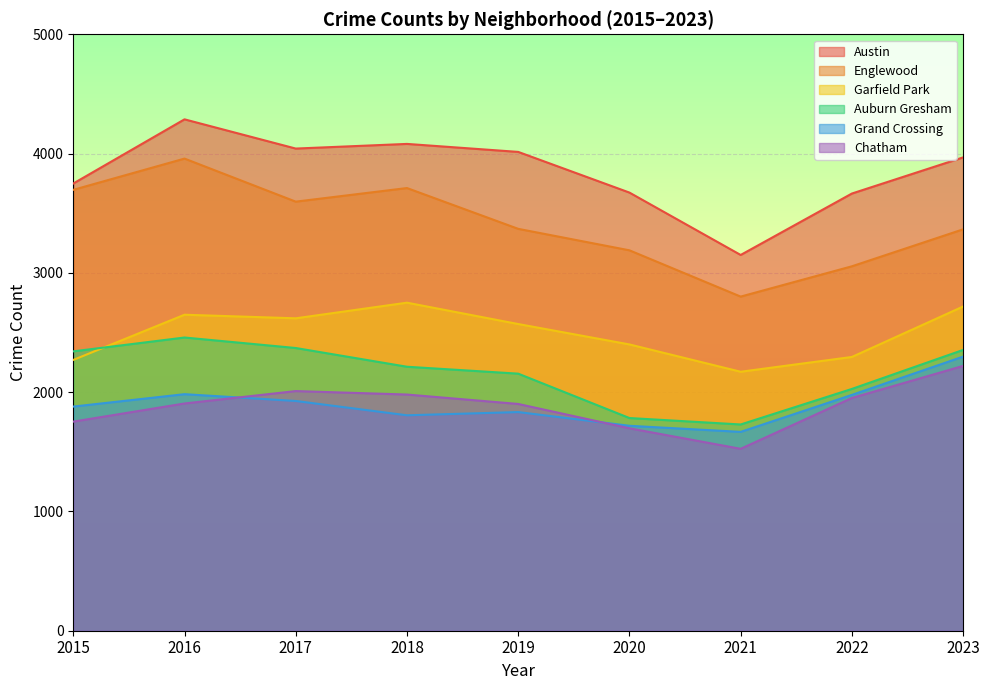

Where does the Austin series first go above 3968?

2016